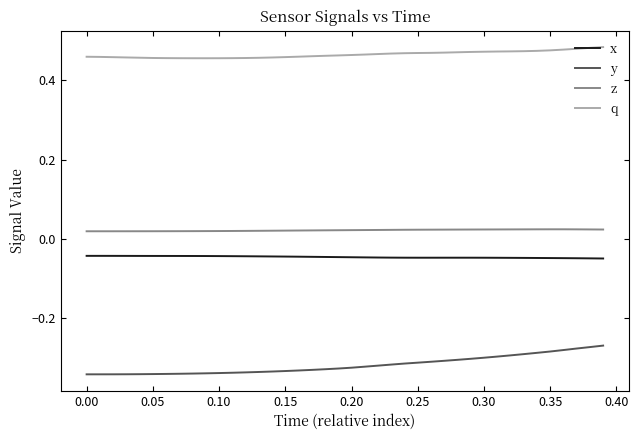

Which series has the largest total across all categories?

q